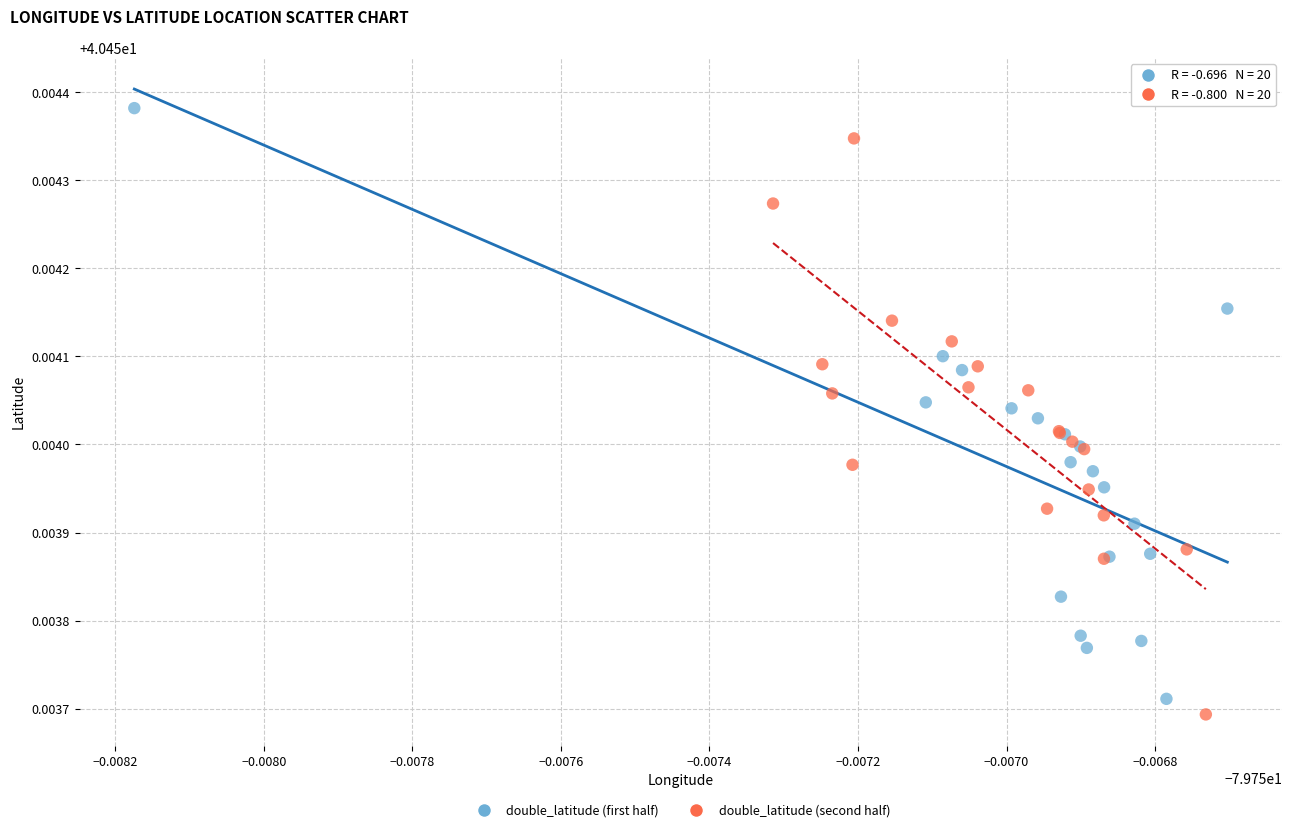

Which series contains the highest Y value?

double_latitude (first half)